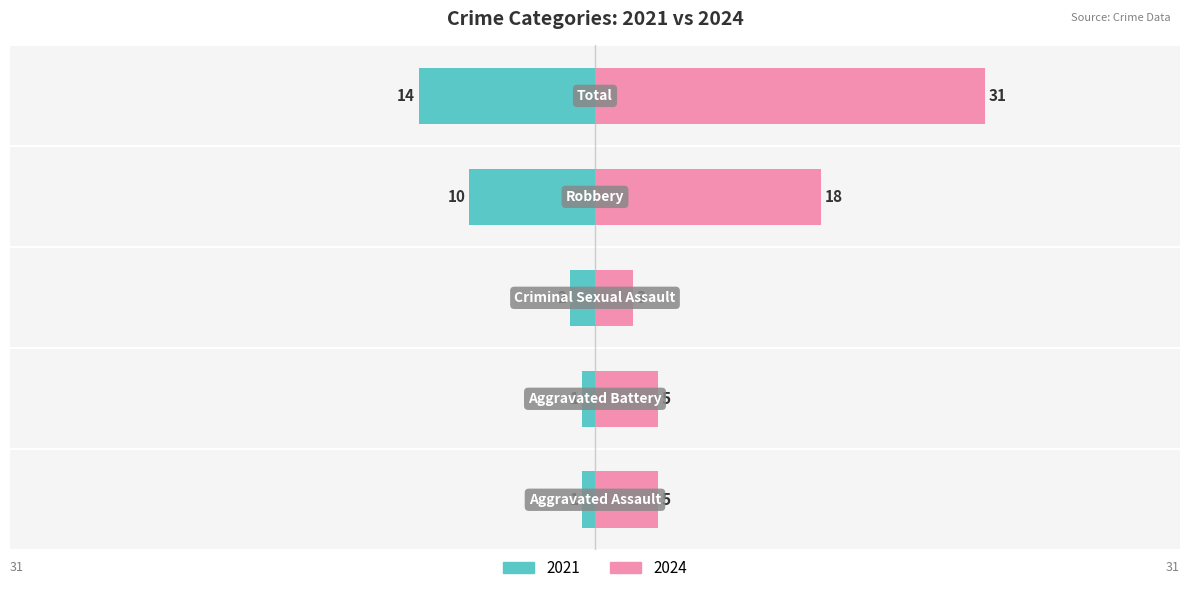

How many bars are there in each group?

2